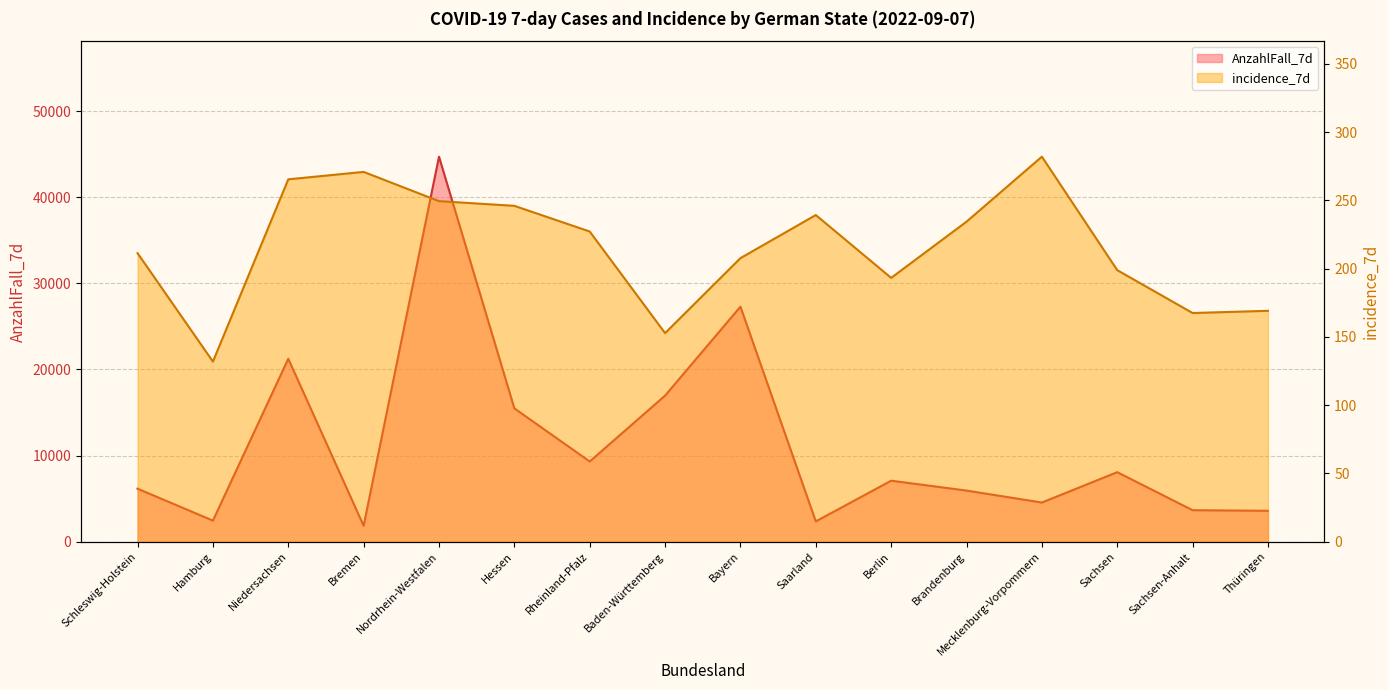

How many values in the AnzahlFall_7d series are below 7079?

8